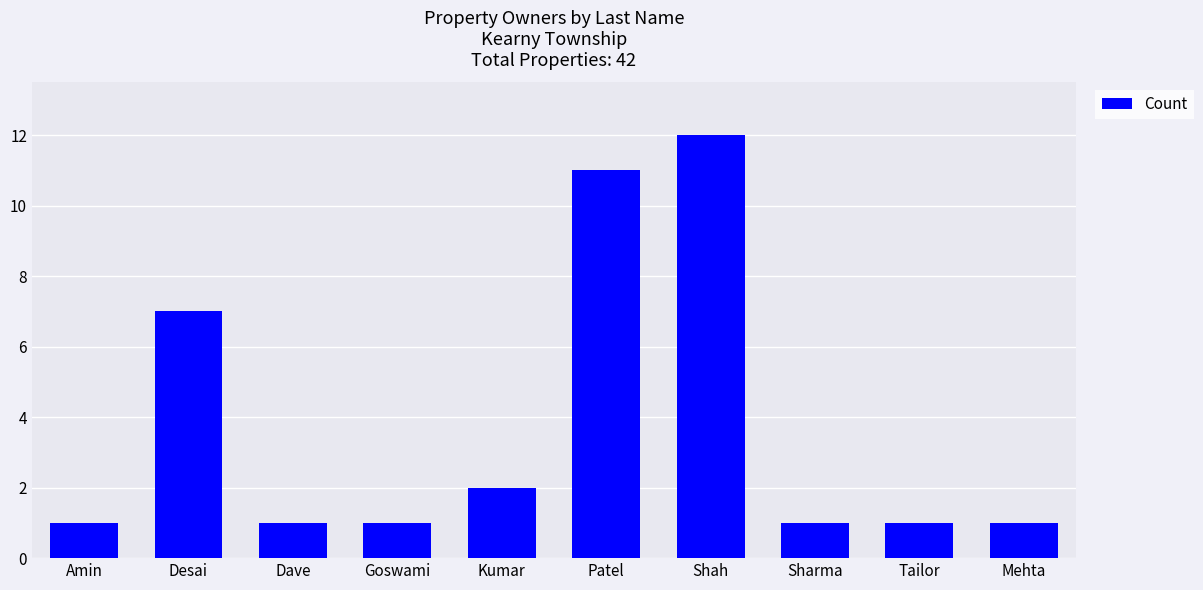

Is it true that the value at Patel is 20?

False